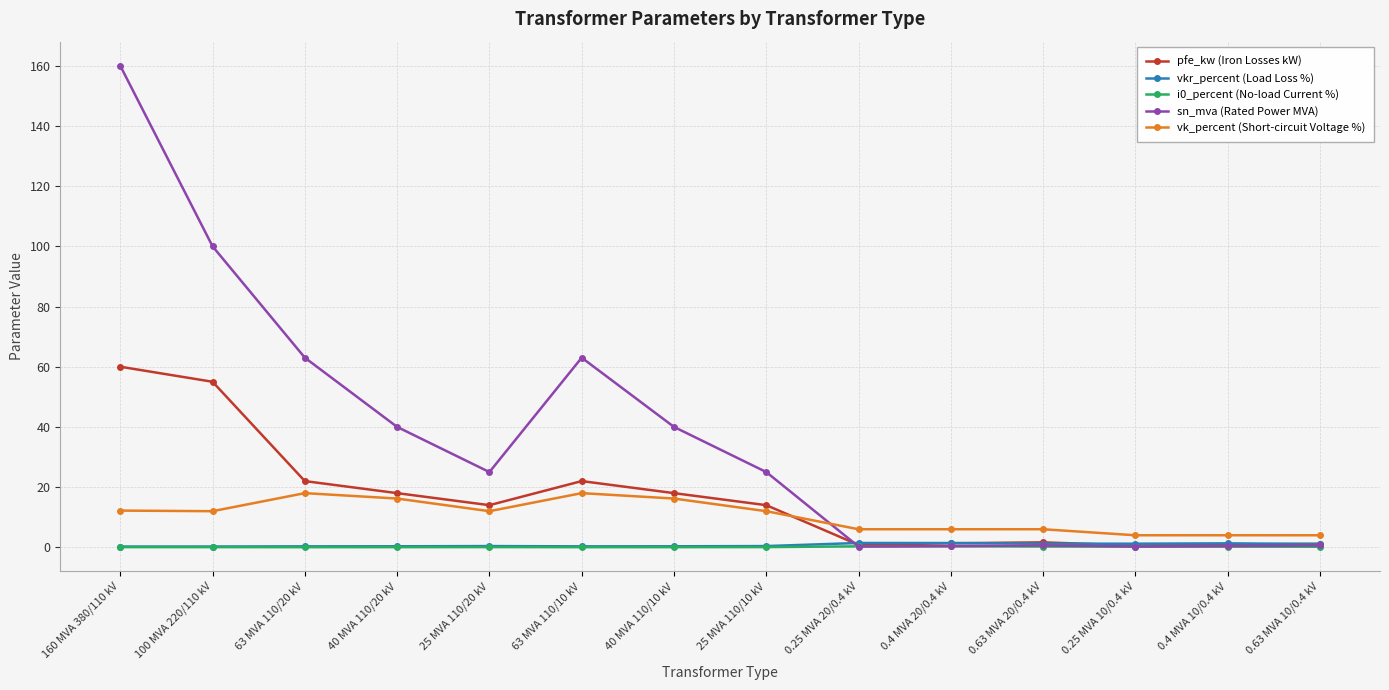

How many intersections are there between vk_percent (Short-circuit Voltage %) and pfe_kw (Iron Losses kW)?

1